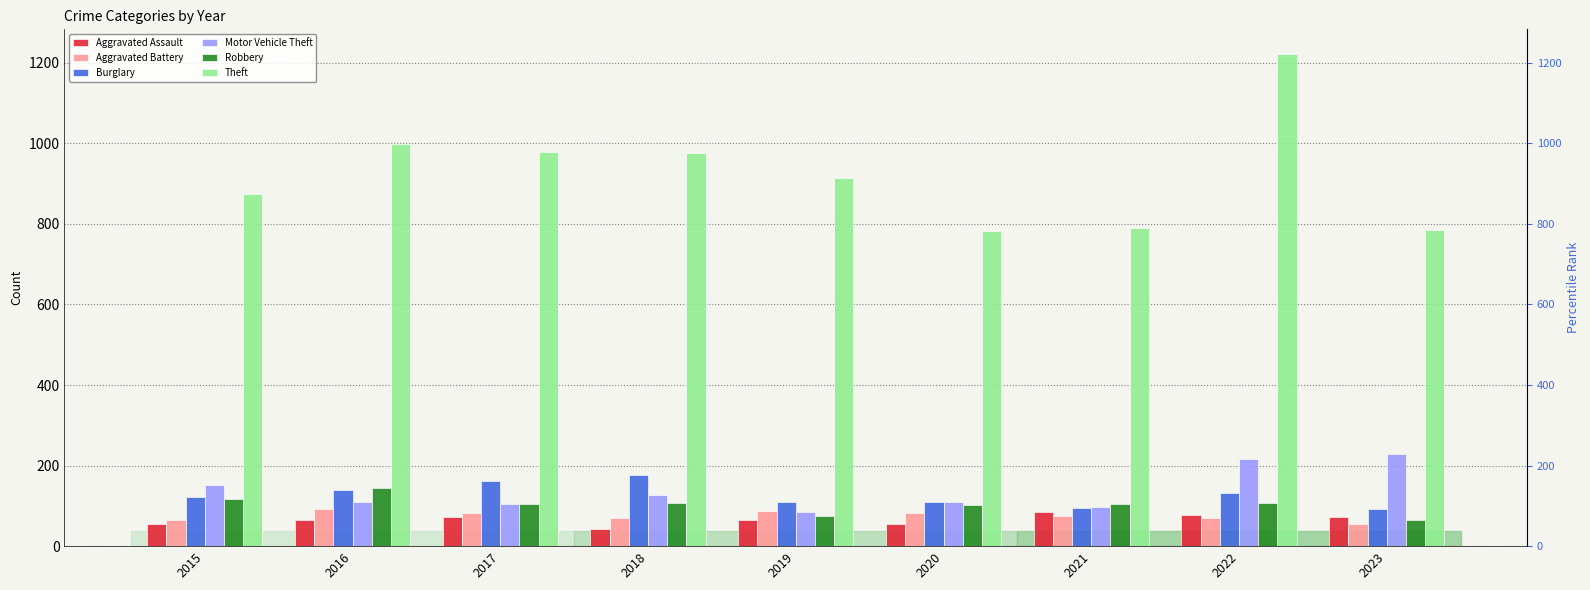

Is it true that Burglary equals 180 at 2015?

False